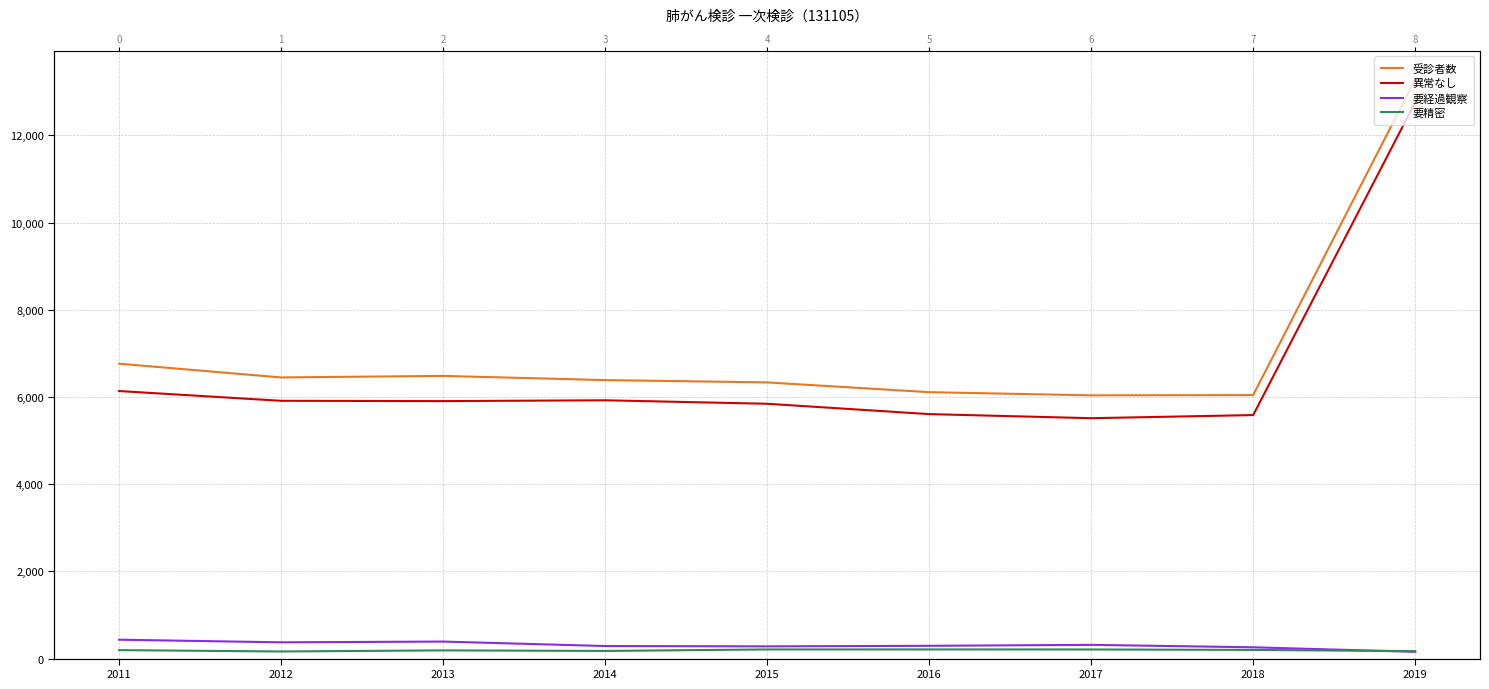

How many lines are shown in the chart?

4